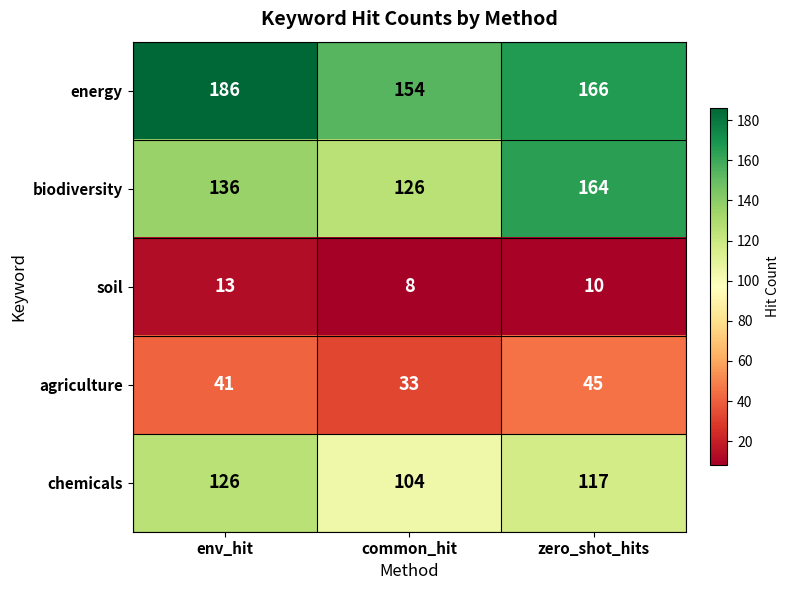

What is the minimum value shown in the chart?

8